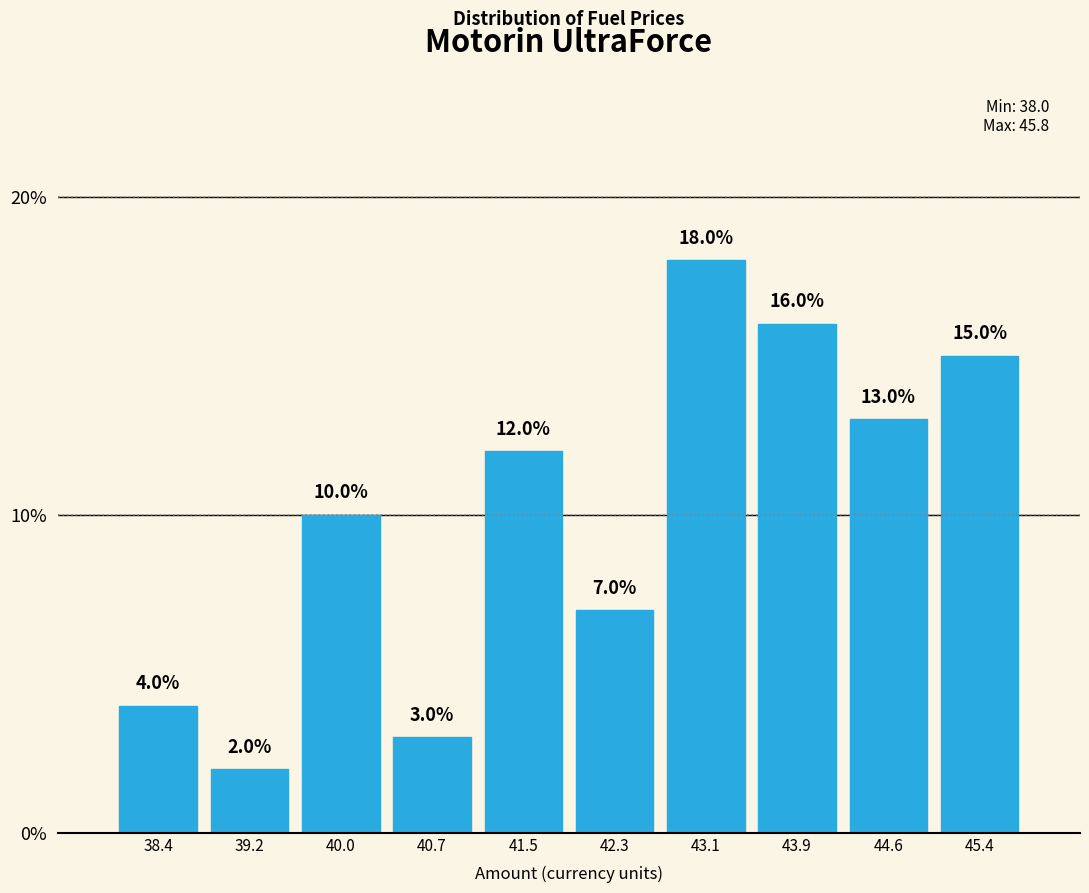

Reading left to right, transcribe this chart: for each bar, give the range it covers on the x-axis and its height. The bar edges are not printed on the chart, so give them approximately, as read against the axis.

38.0 to 38.8: 4.0
38.8 to 39.6: 2.0
39.6 to 40.4: 10.0
40.4 to 41.1: 3.0
41.1 to 41.9: 12.0
41.9 to 42.7: 7.0
42.7 to 43.5: 18.0
43.5 to 44.2: 16.0
44.2 to 45.0: 13.0
45.0 to 45.8: 15.0